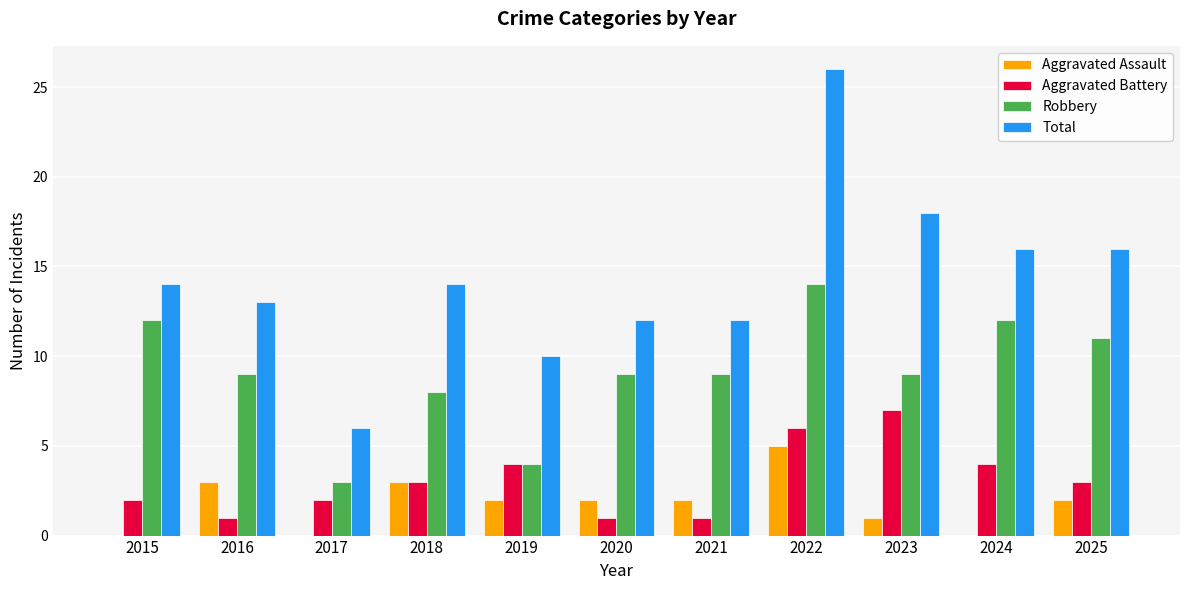

The Robbery series shows 5 at 2017. True or false?

False